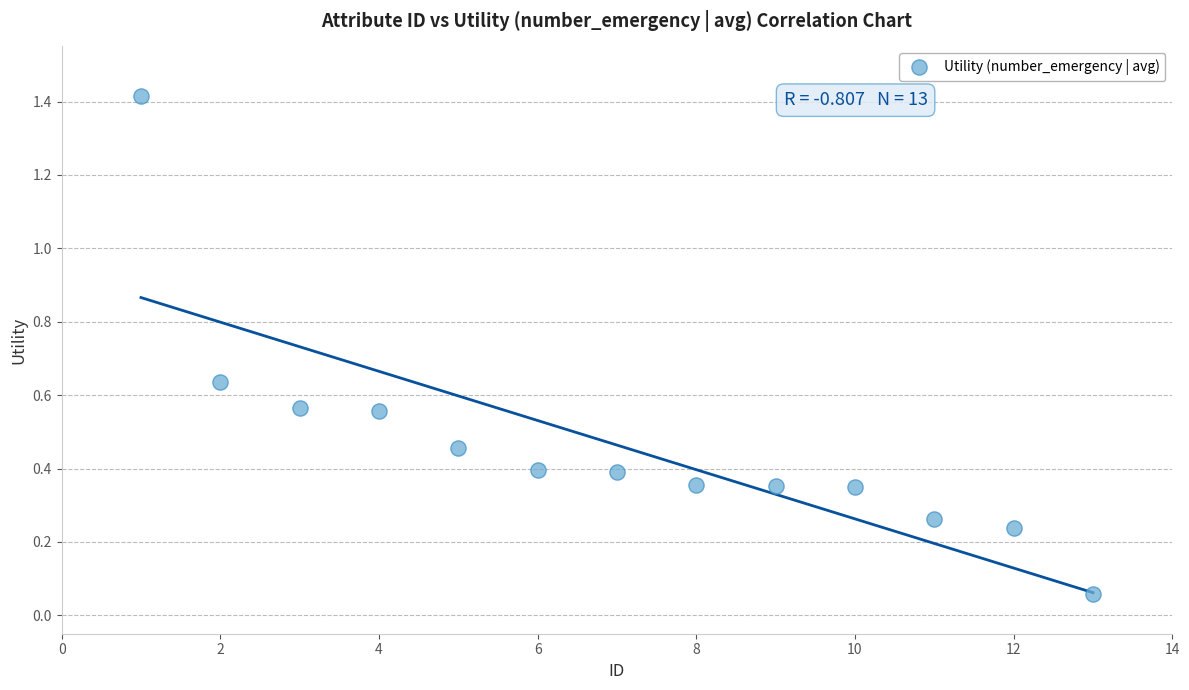

What is the range of Y values (max minus min)?

1.4